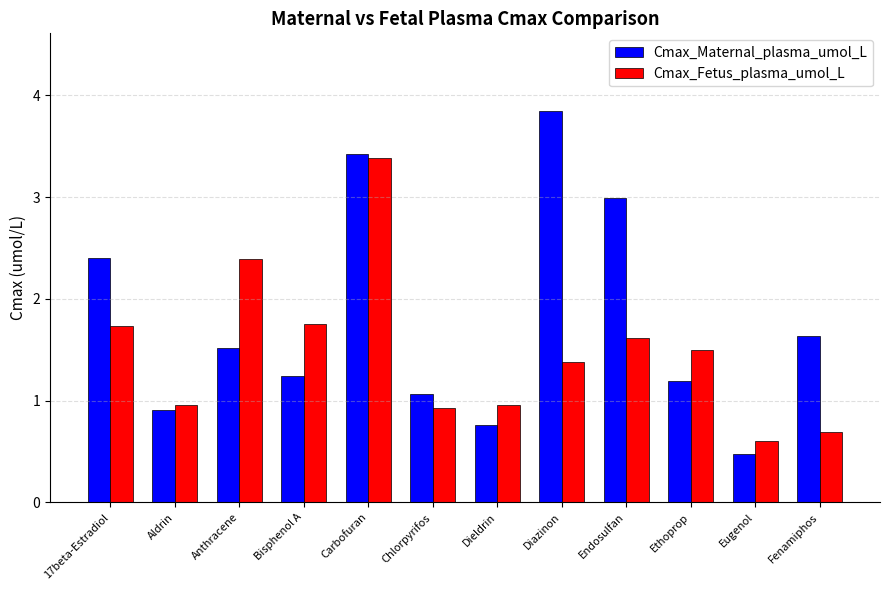

What is the sum of the Cmax_Fetus_plasma_umol_L values at Dieldrin and Diazinon?

2.3